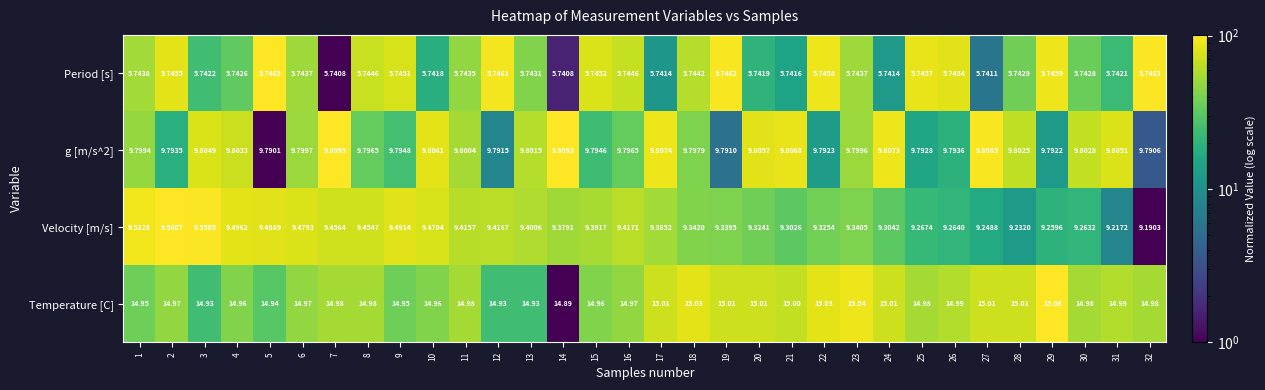

What is the total value across all series at 29?

39.9